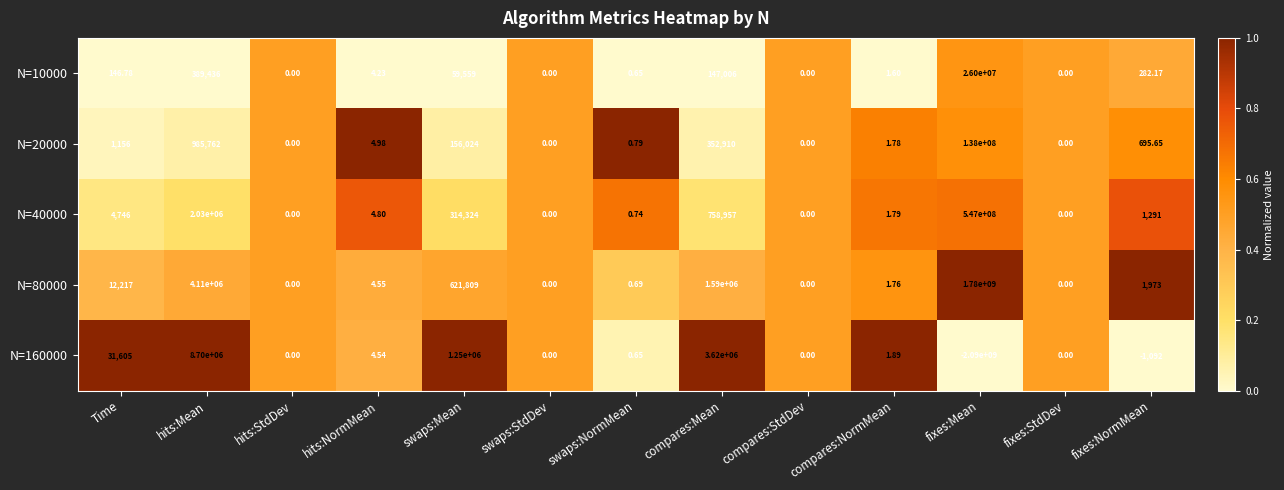

At which category does the chart reach its peak across all series?

fixes:Mean